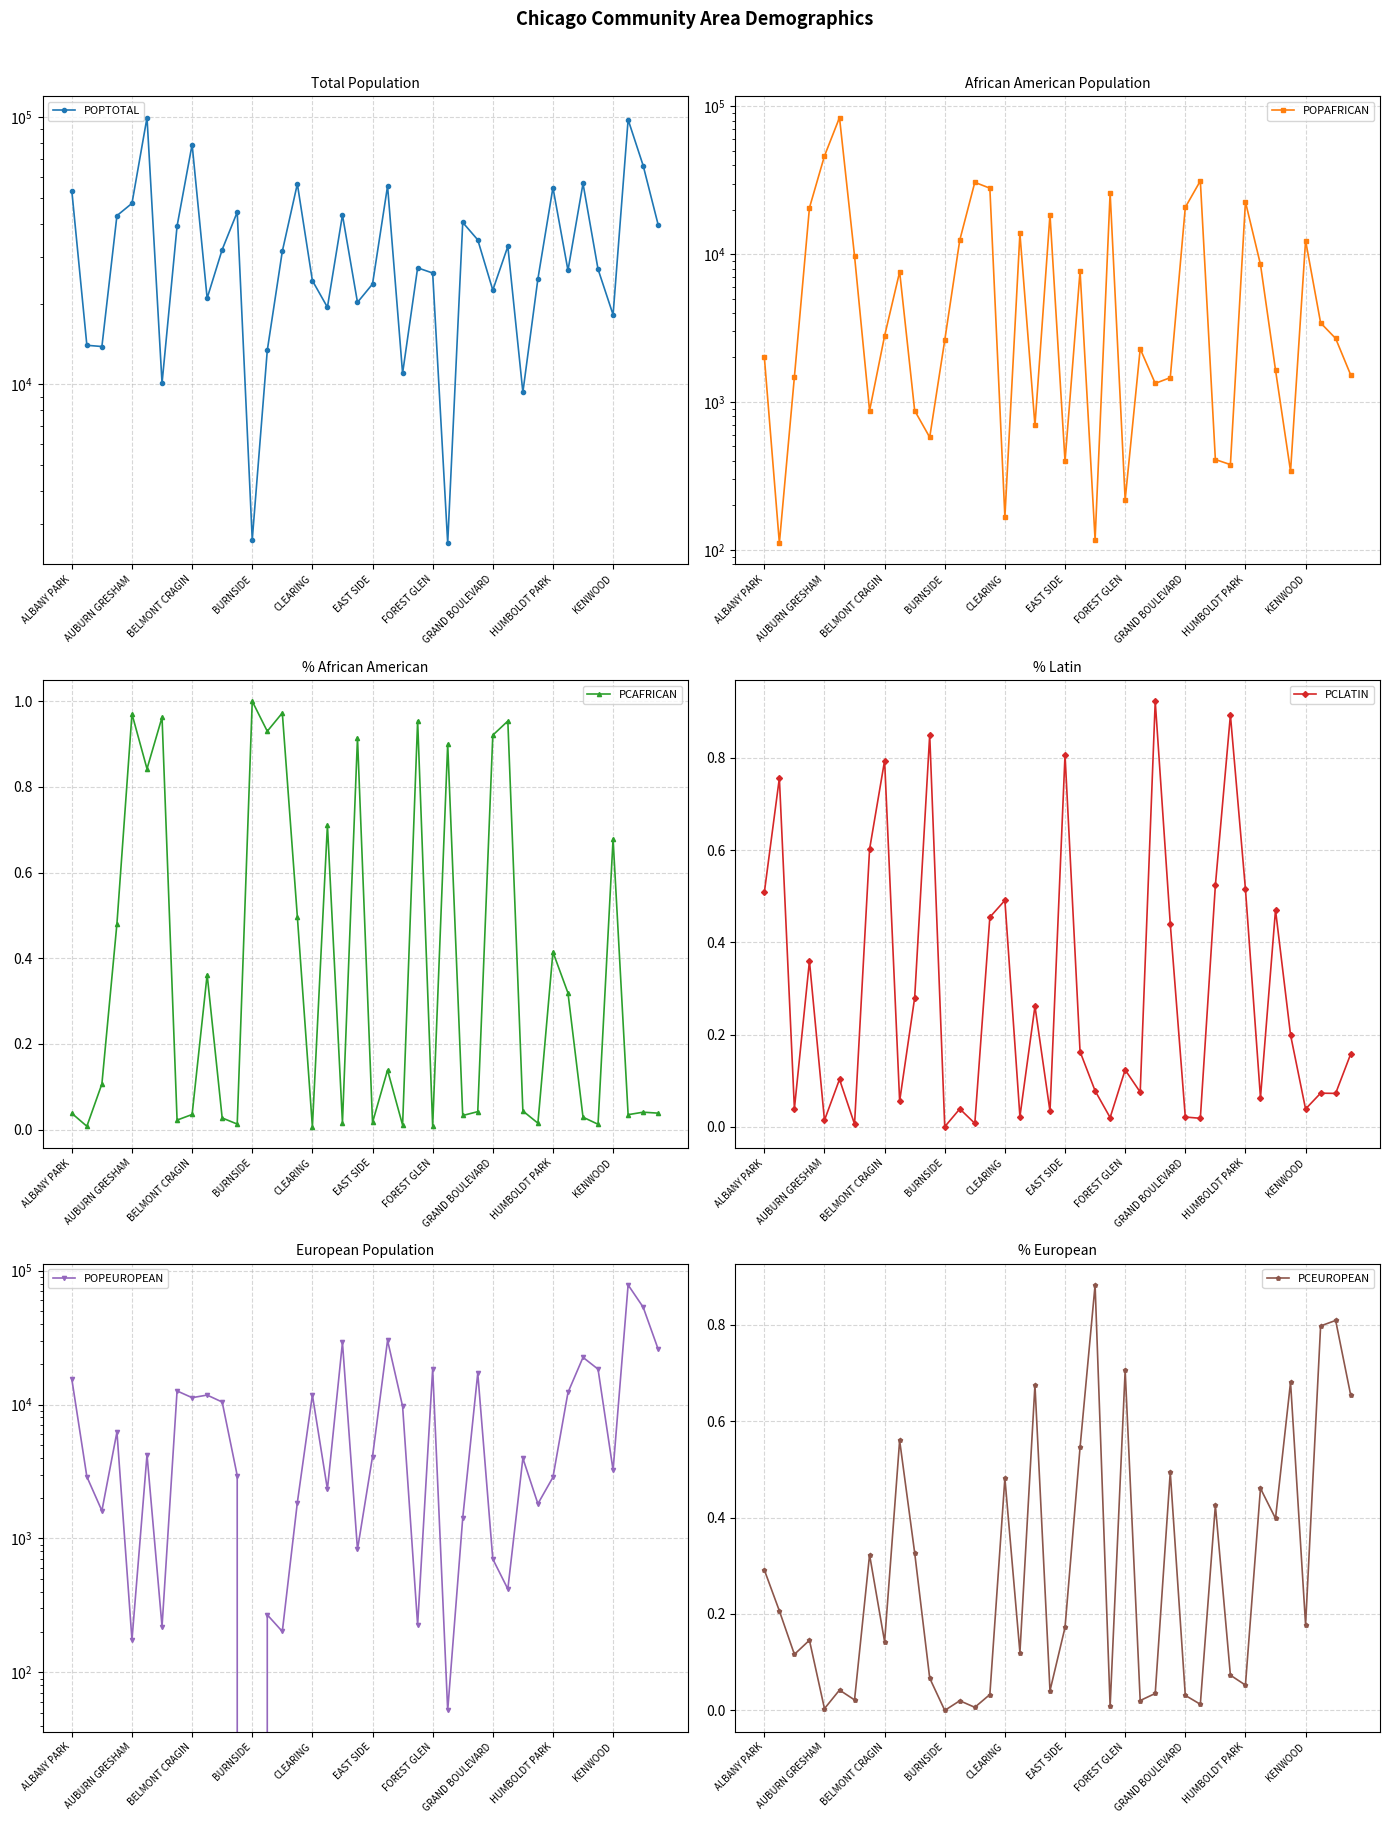

How many series are shown in this chart?

6